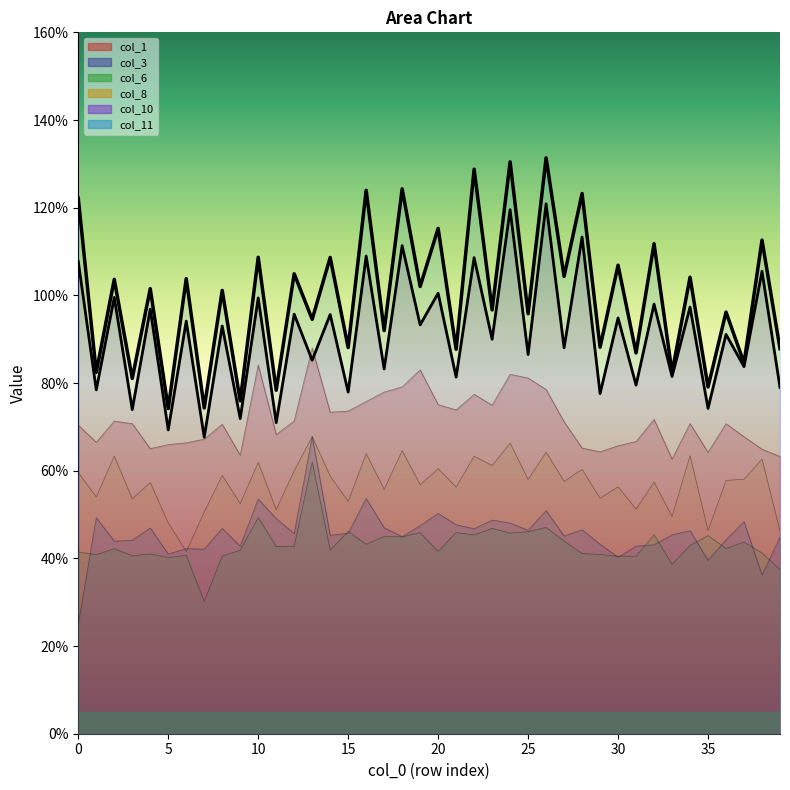

Reading left to right, what are all the values shown in this chart?

col_1: 0.7	0.7	0.7	0.7	0.7	0.7	0.7	0.7	0.7	0.6	0.8	0.7	0.7	0.9	0.7	0.7	0.8	0.8	0.8	0.8	0.8	0.7	0.8	0.7	0.8	0.8	0.8	0.7	0.7	0.6	0.7	0.7	0.7	0.6	0.7	0.6	0.7	0.7	0.6	0.6
col_3: 0.2	0.5	0.4	0.4	0.5	0.4	0.4	0.4	0.5	0.4	0.5	0.5	0.5	0.7	0.5	0.5	0.5	0.5	0.4	0.5	0.5	0.5	0.5	0.5	0.5	0.5	0.5	0.5	0.5	0.4	0.4	0.4	0.4	0.5	0.5	0.4	0.4	0.5	0.4	0.4
col_6: 0.4	0.4	0.4	0.4	0.4	0.4	0.4	0.3	0.4	0.4	0.5	0.4	0.4	0.6	0.4	0.5	0.4	0.5	0.4	0.5	0.4	0.5	0.5	0.5	0.5	0.5	0.5	0.4	0.4	0.4	0.4	0.4	0.5	0.4	0.4	0.5	0.4	0.4	0.4	0.4
col_8: 0.6	0.5	0.6	0.5	0.6	0.5	0.4	0.5	0.6	0.5	0.6	0.5	0.6	0.7	0.6	0.5	0.6	0.6	0.6	0.6	0.6	0.6	0.6	0.6	0.7	0.6	0.6	0.6	0.6	0.5	0.6	0.5	0.6	0.5	0.6	0.5	0.6	0.6	0.6	0.5
col_10: 1.1	0.8	1.0	0.7	1.0	0.7	0.9	0.7	0.9	0.7	1.0	0.7	1.0	0.9	1.0	0.8	1.1	0.8	1.1	0.9	1.0	0.8	1.1	0.9	1.2	0.9	1.2	0.9	1.1	0.8	0.9	0.8	1.0	0.8	1.0	0.7	0.9	0.8	1.1	0.8
col_11: 1.2	0.8	1.0	0.8	1.0	0.7	1.0	0.7	1.0	0.8	1.1	0.8	1.0	0.9	1.1	0.9	1.2	0.9	1.2	1.0	1.2	0.9	1.3	1.0	1.3	1.0	1.3	1.0	1.2	0.9	1.1	0.9	1.1	0.8	1.0	0.8	1.0	0.8	1.1	0.9